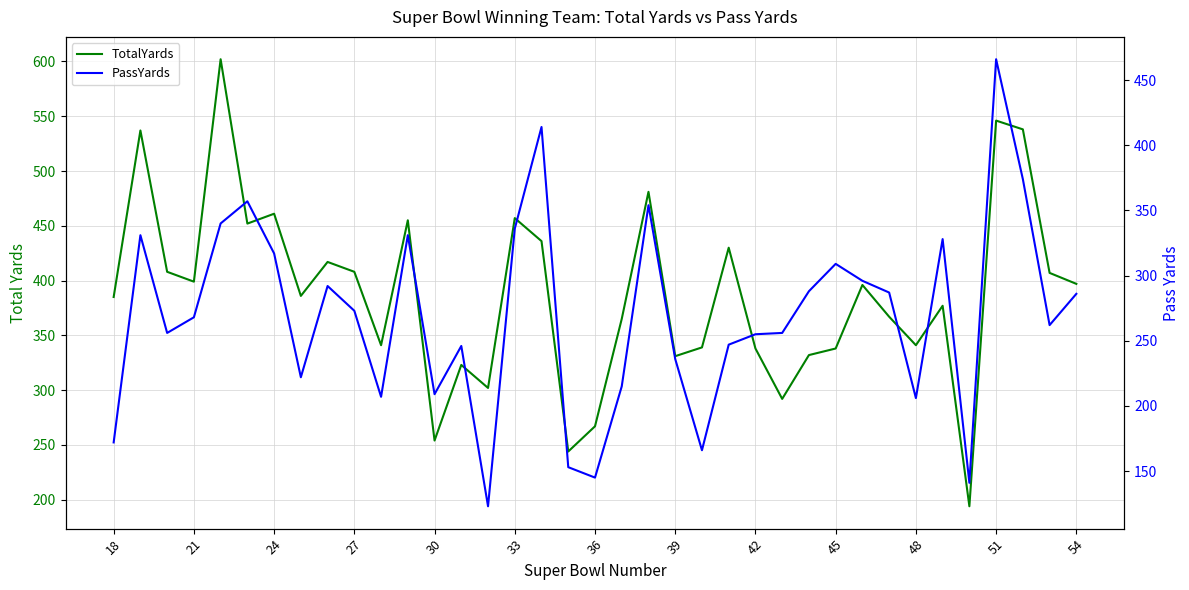

Count the number of categories in the chart.

37